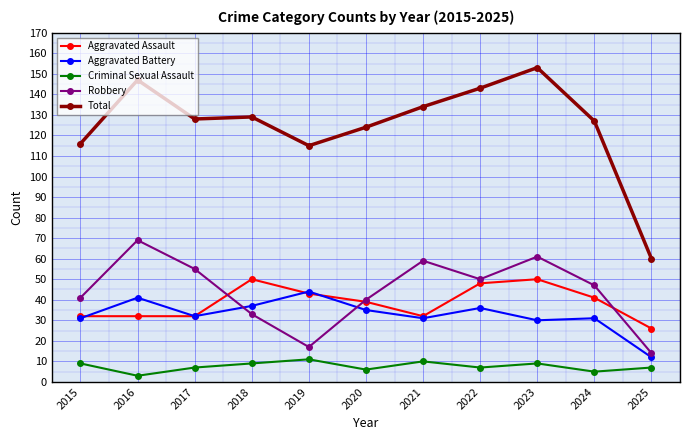

How many data points in Total are less than 128?

5